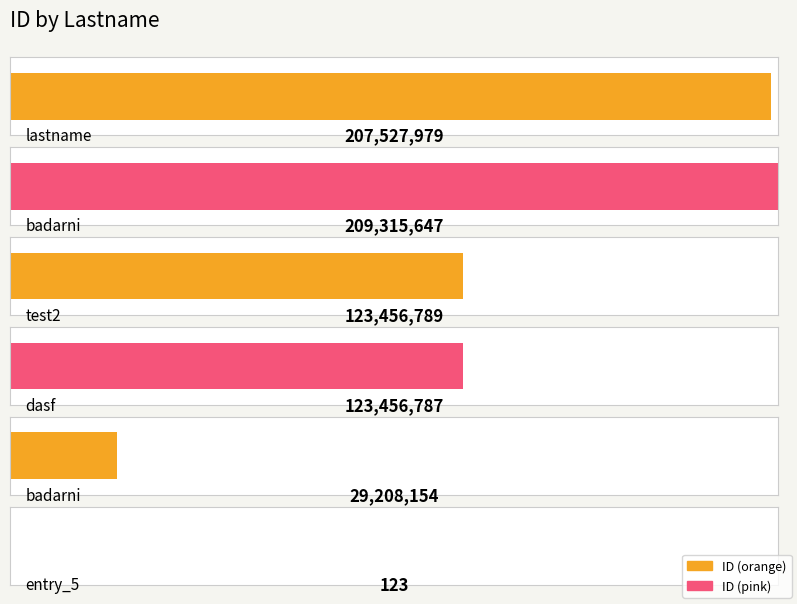

What is the change in value from lastname to test2?

-84071190